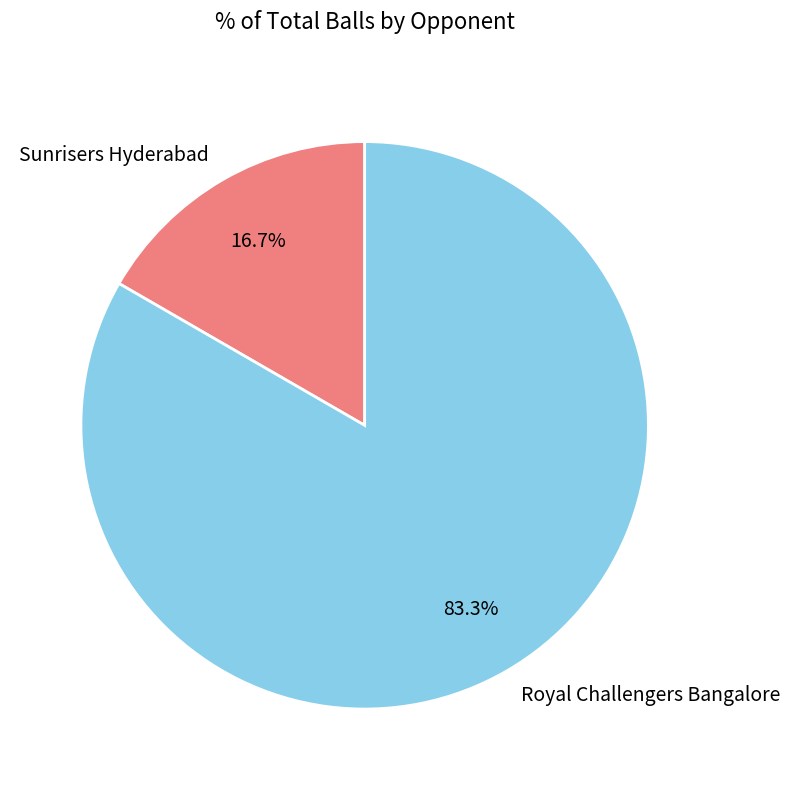

To the nearest percent, what percentage of the pie is Royal Challengers Bangalore?

83%